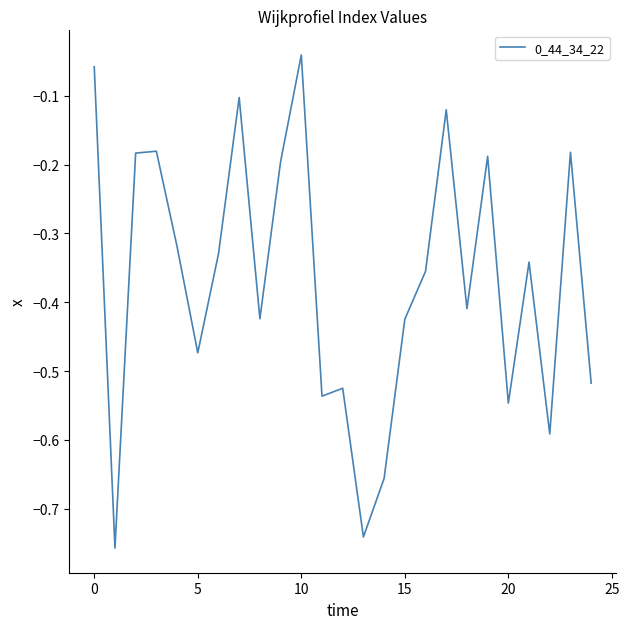

How many interior local peaks (higher than both neighbors) does the data have?

8